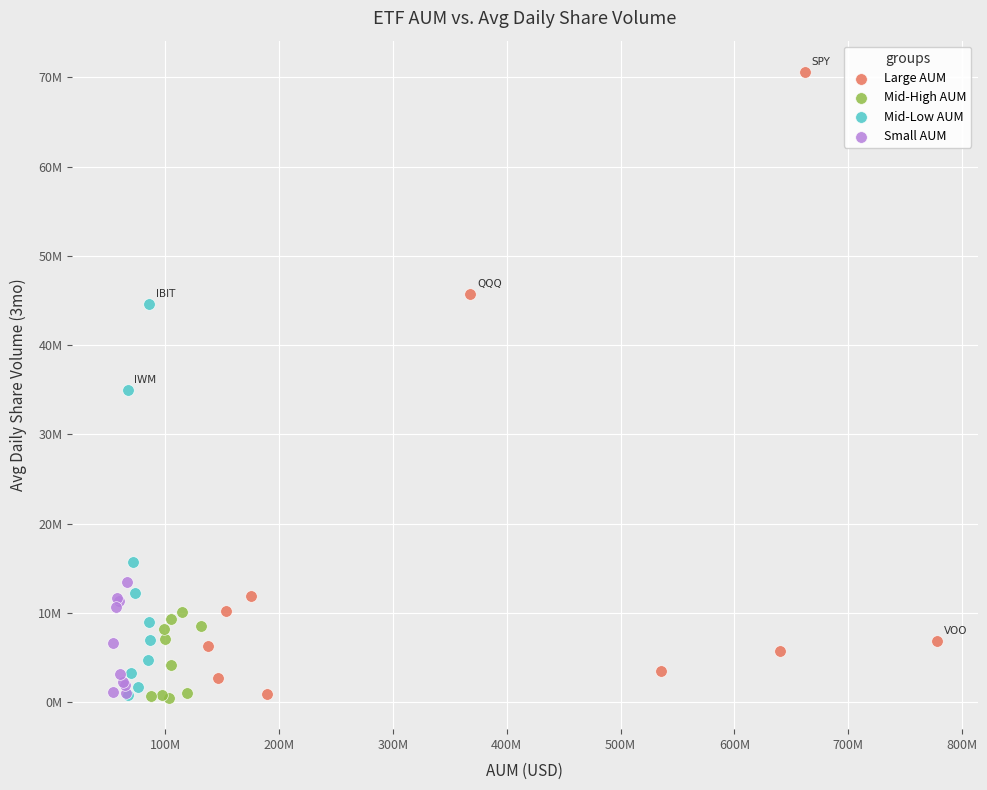

What are all the series names shown in the legend?

Large AUM, Mid-High AUM, Mid-Low AUM, Small AUM